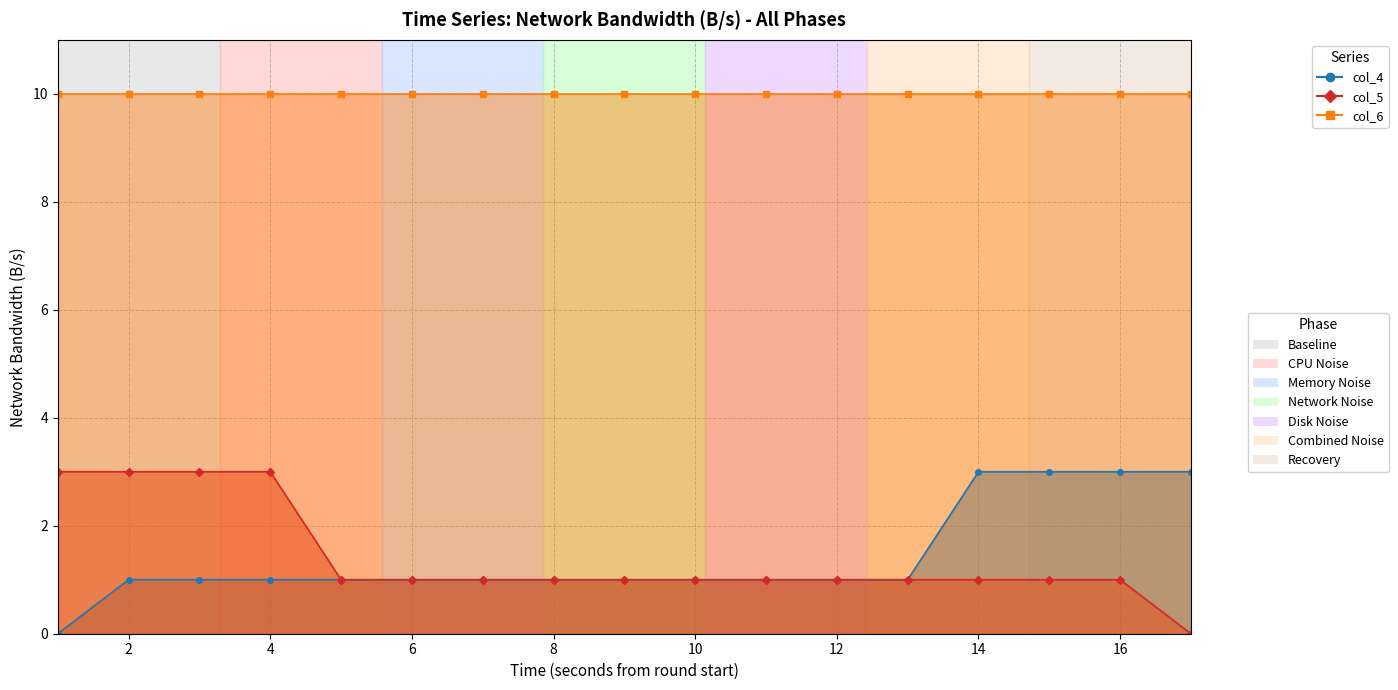

The value of col_5 at 3 is 4. True or false?

False